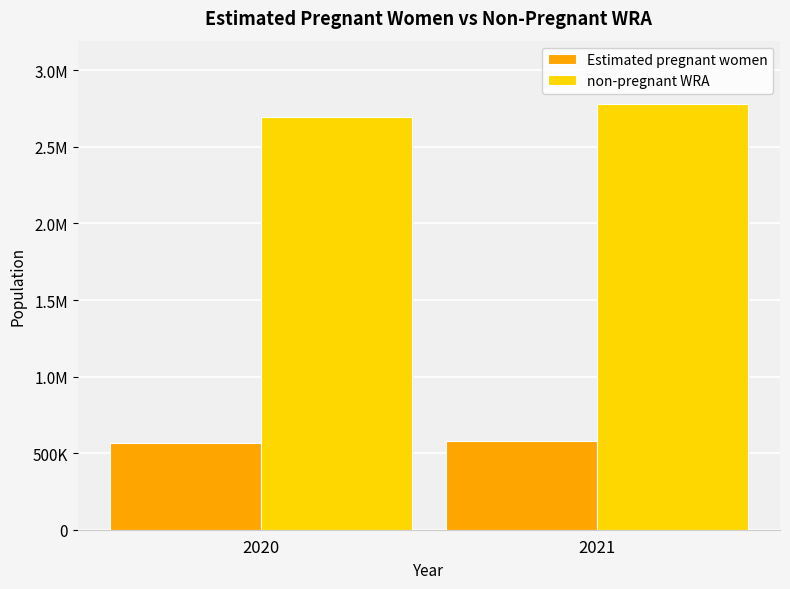

Is it true that Estimated pregnant women equals 777344.0 at 2020?

False